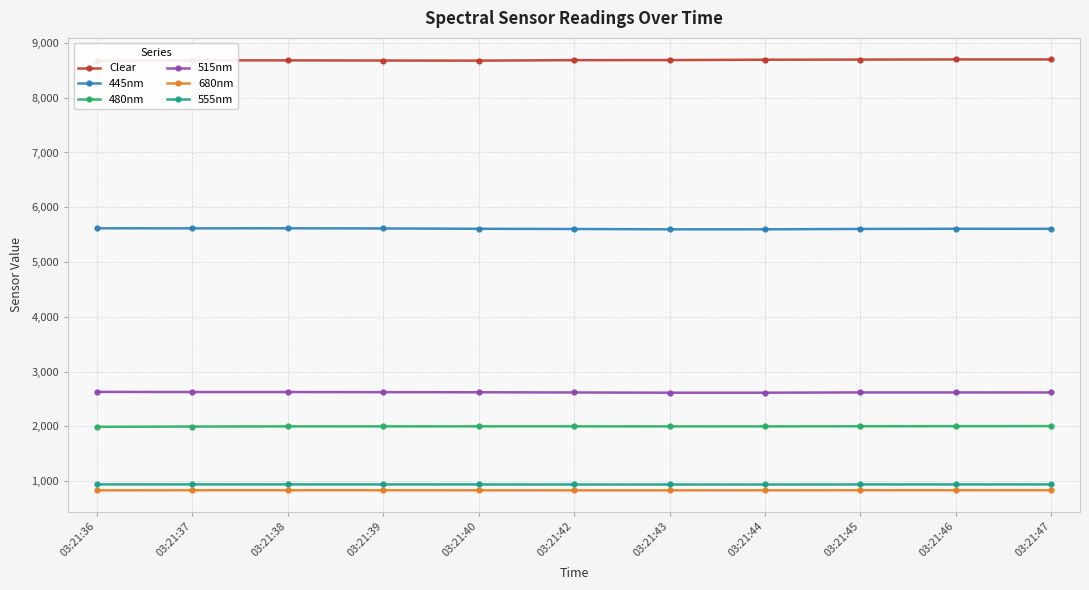

At which label is 480nm closest to 1997?

03:21:37